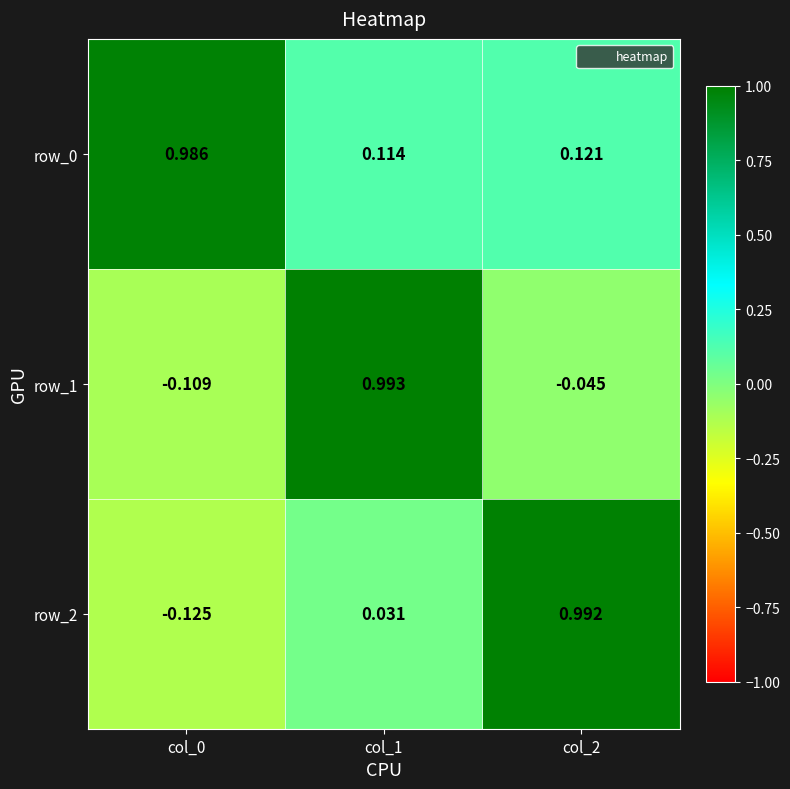

What is the sum of the row_0 values at col_0 and col_1?

1.1